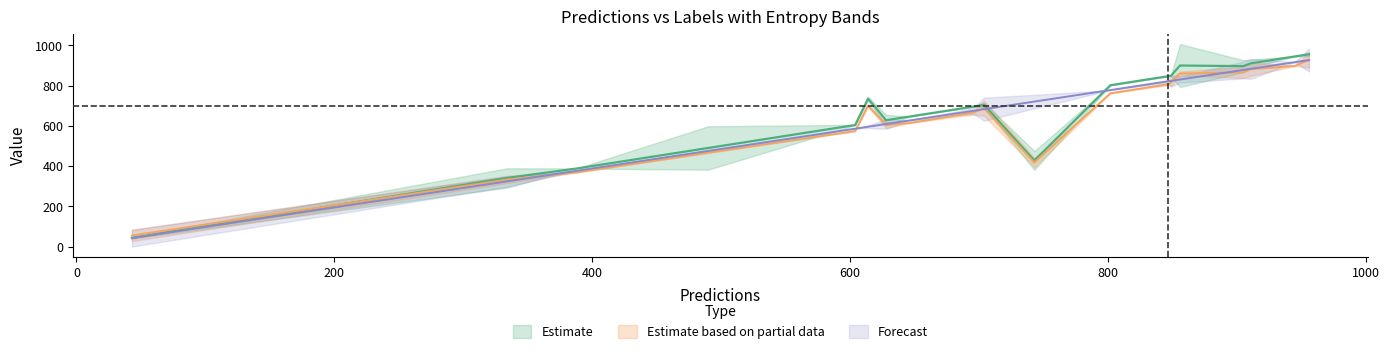

What is the value of the predictions point at the 10th from the left?

628.0